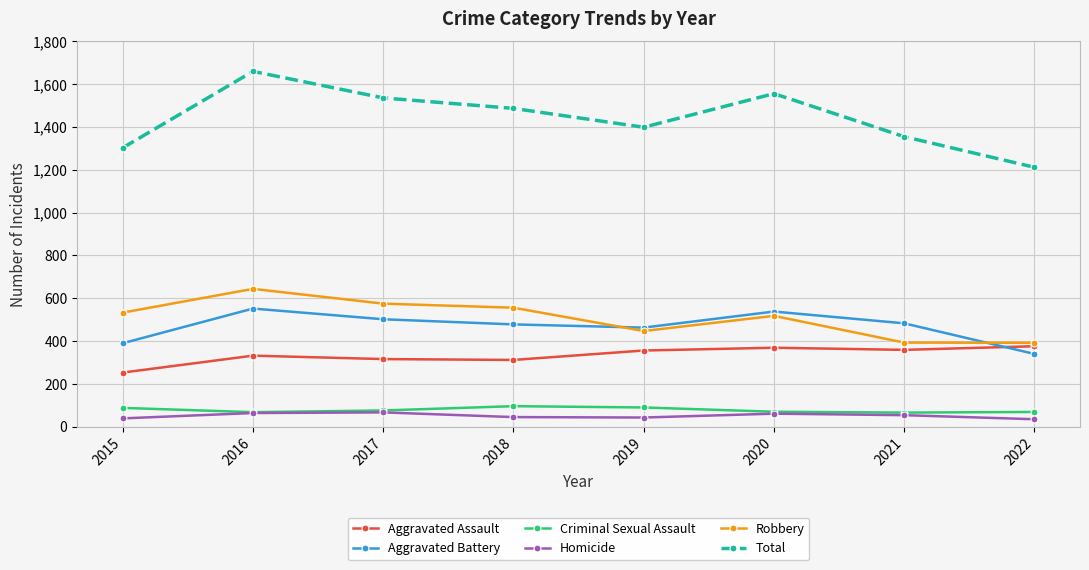

What is the average value of the Aggravated Battery series?

468